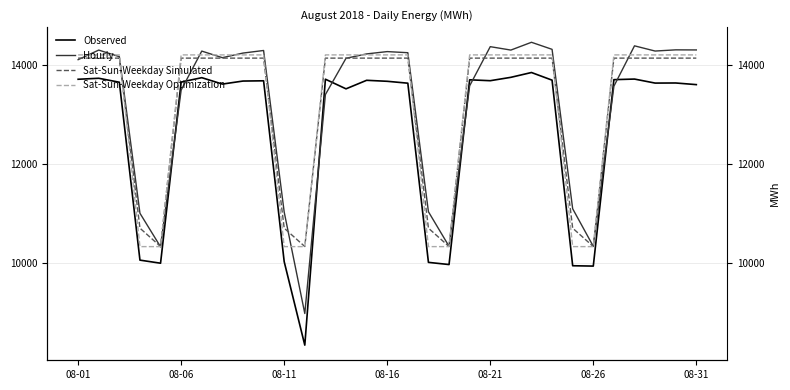

True or false: Sat-Sun-Weekday Simulated and Sat-Sun-Weekday Optimization cross at least once.

True